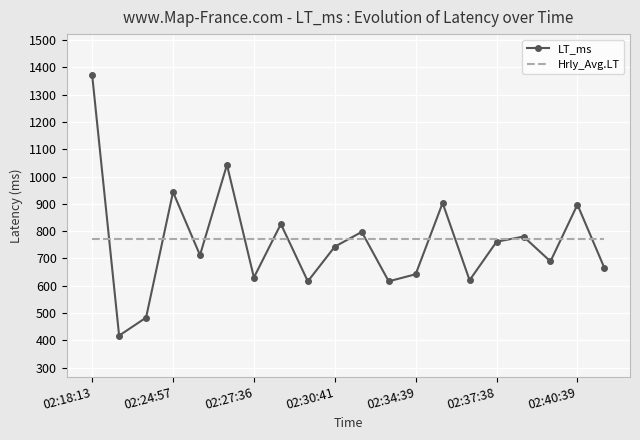

What are all the series names shown in the legend?

LT_ms, Hrly_Avg.LT